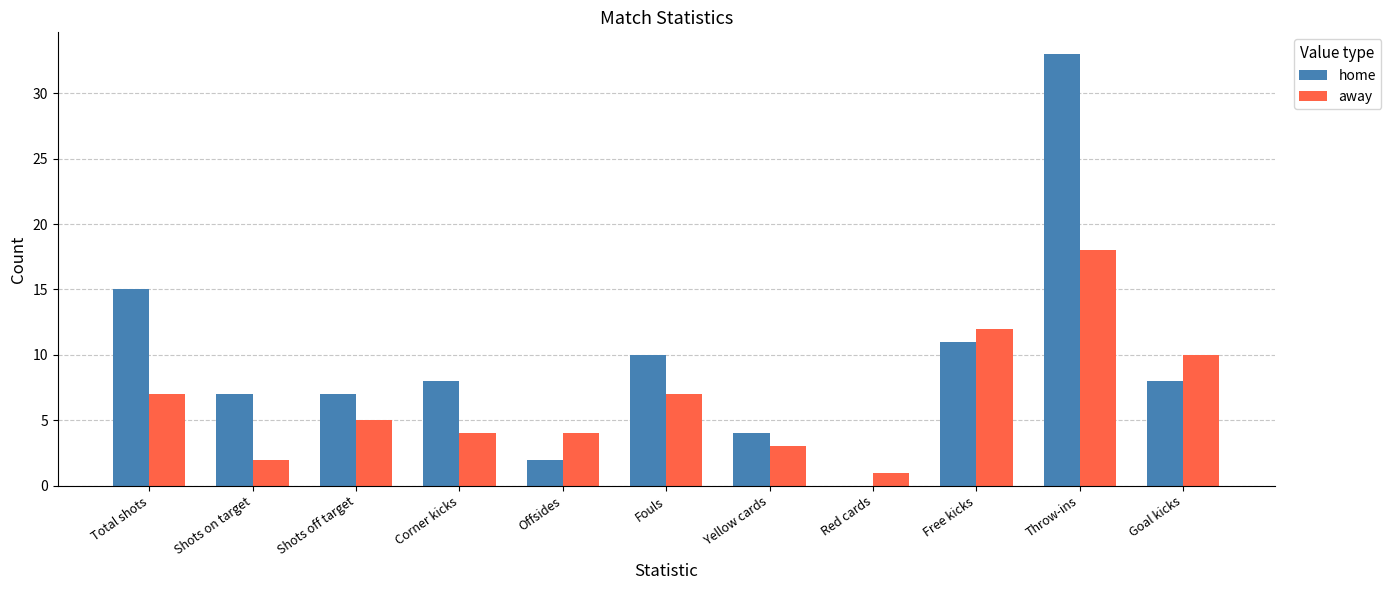

What is the difference between the home values at Offsides and Corner kicks?

6